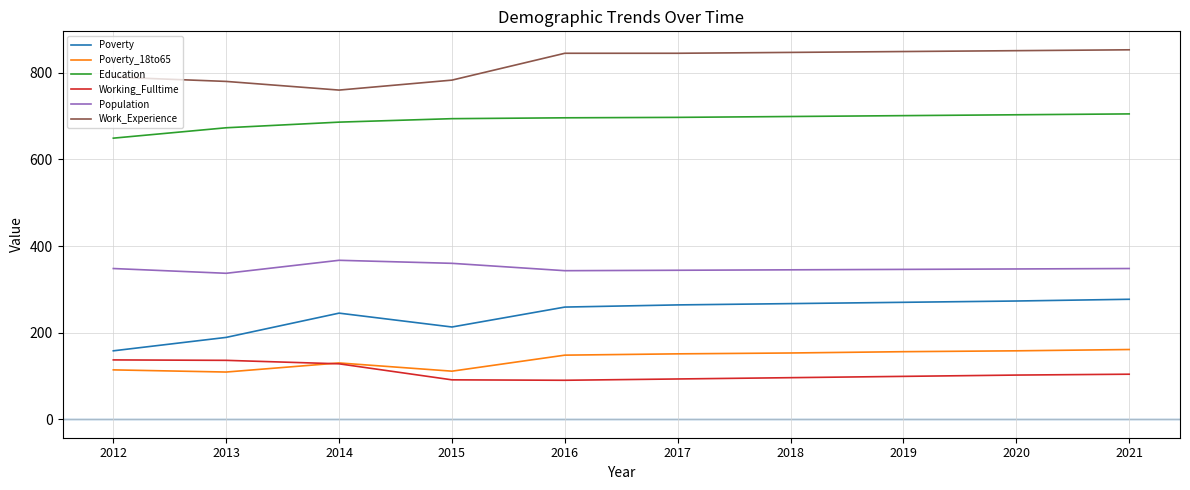

Which series has the largest total across all categories?

Work_Experience